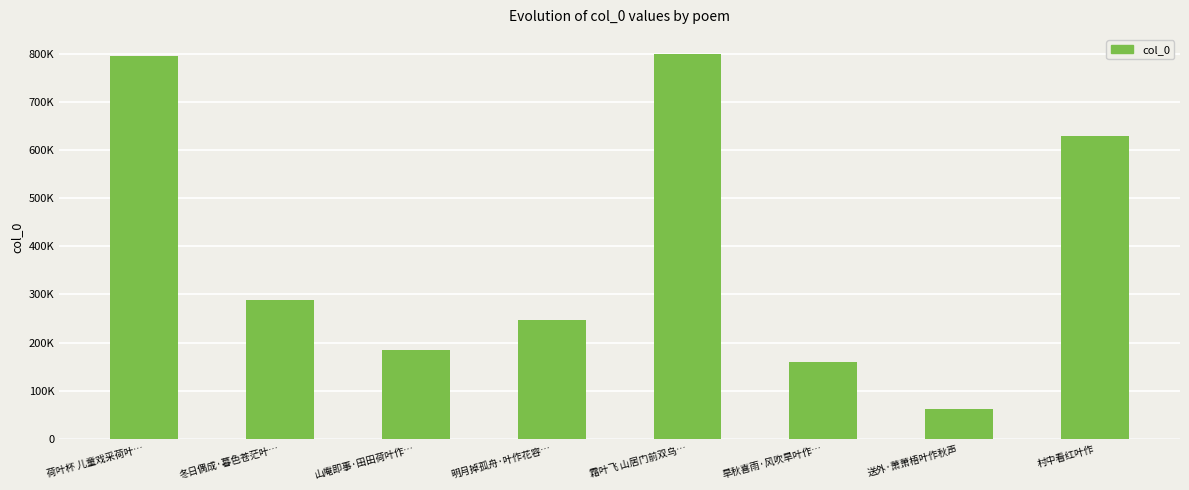

List the labels in order of value, smallest first.

送外·萧萧梧叶作秋声, 旱秋喜雨·风吹旱叶作…, 山庵即事·田田荷叶作…, 明月掉孤舟·叶作花容…, 冬日偶成·暮色苍茫叶…, 村中看红叶作, 荷叶杯 儿童戏采荷叶…, 霜叶飞 山居门前双乌…